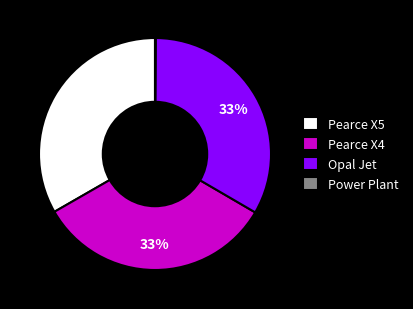

Is the sum of Pearce X4 and Pearce X5 greater than half?

Yes